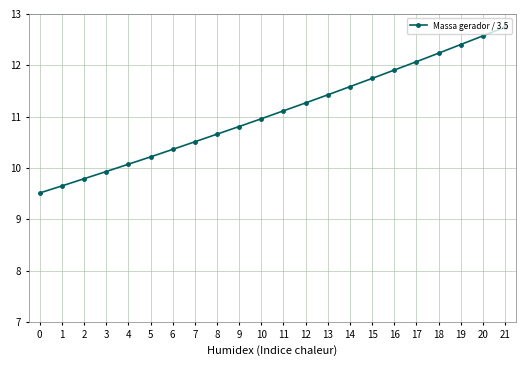

How many lines are shown in the chart?

1